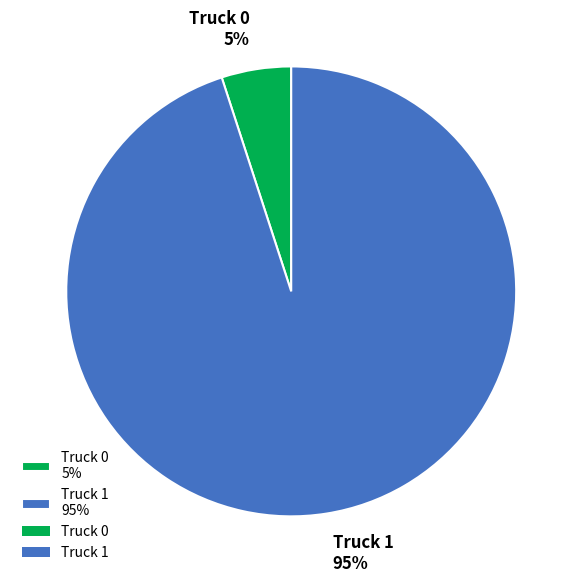

Which slice is the smallest?

Truck 0